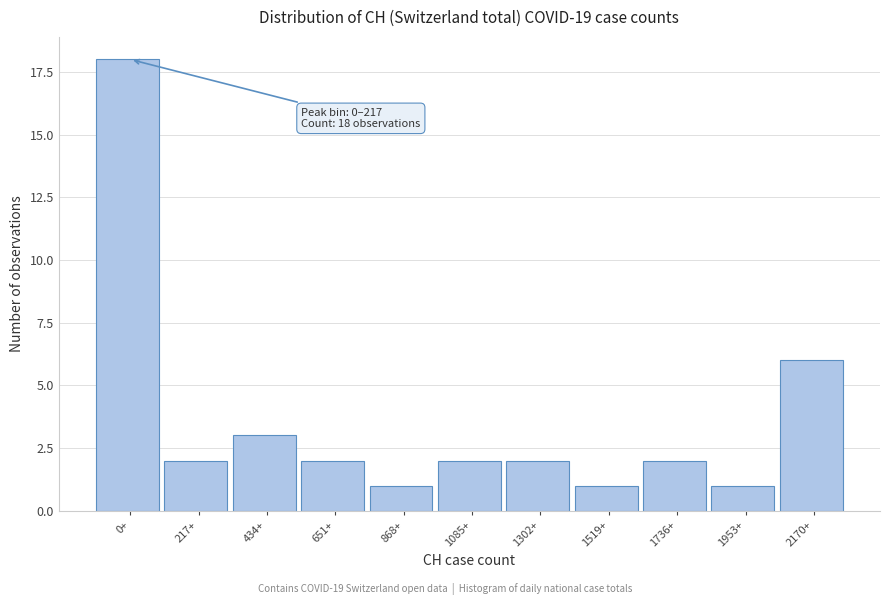

Reading left to right, what are all the values shown in this chart?

18	2	3	2	1	2	2	1	2	1	6